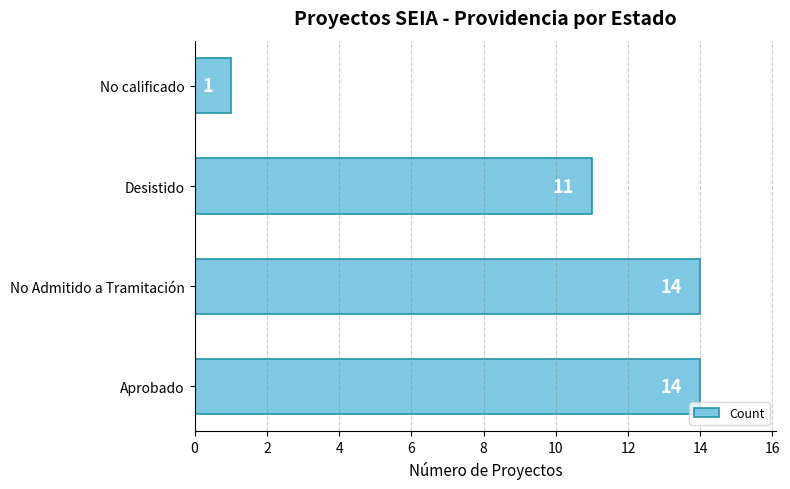

What is the average value?

10